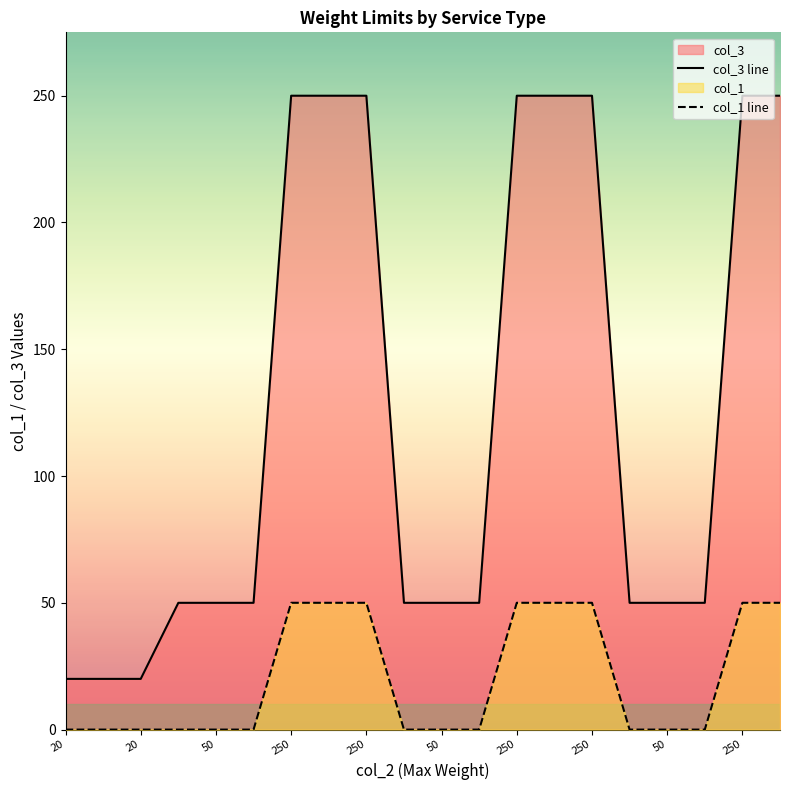

True or false: col_3 line and col_1 line intersect in this chart.

False